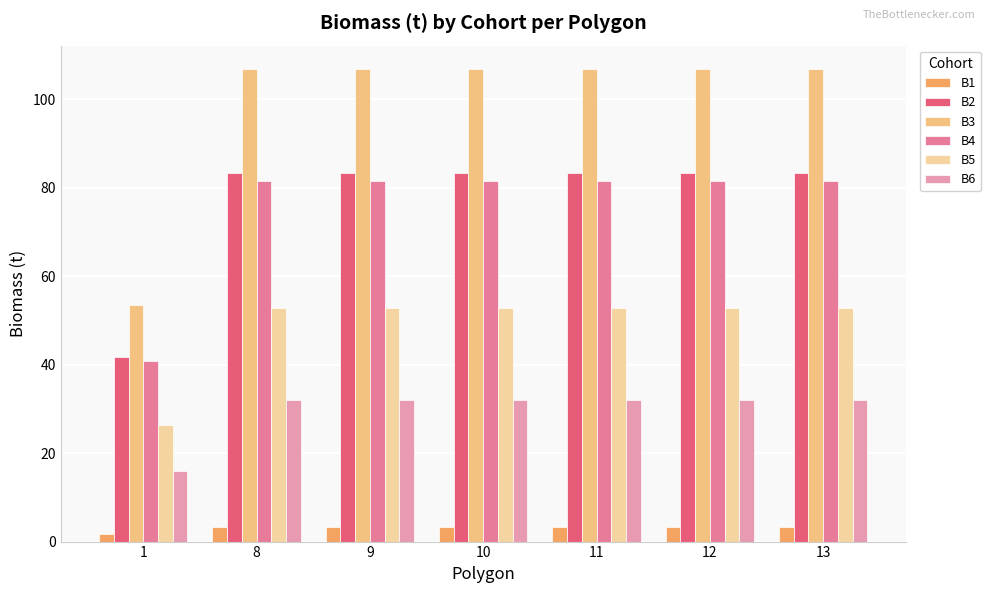

What is the difference between the maximum and minimum values in the B4 series?

40.8